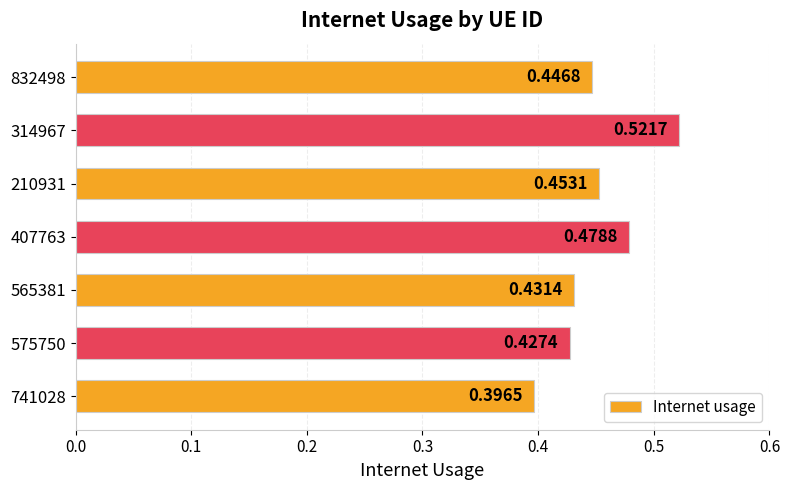

What is the difference between the maximum and second lowest values?

0.1